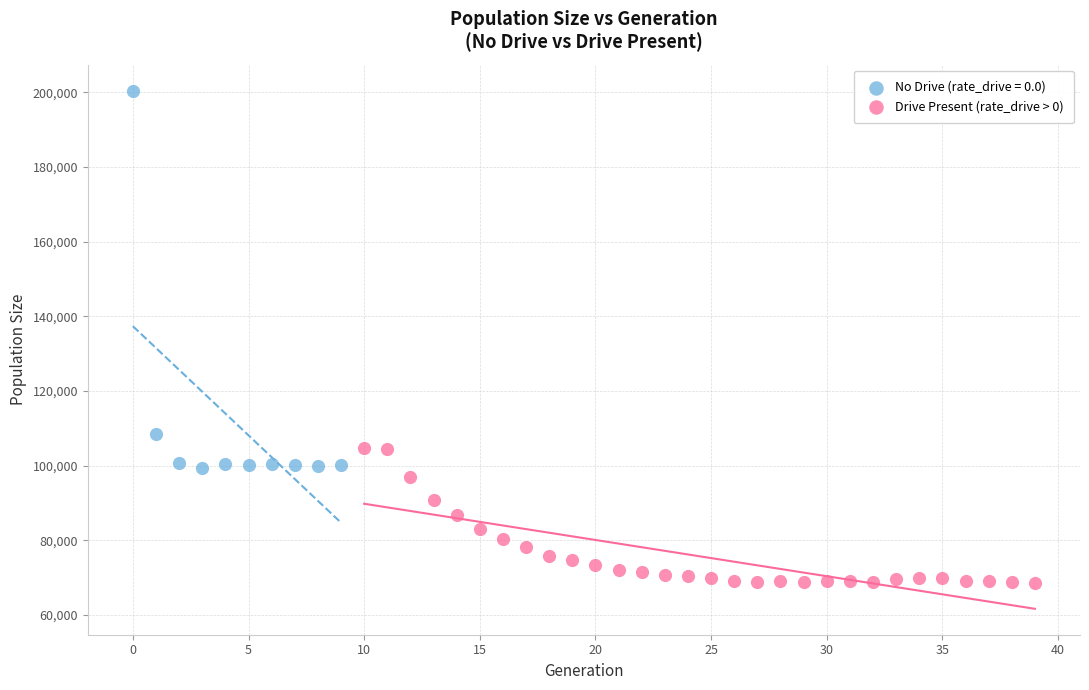

Which series has the largest Y range (max minus min)?

No Drive (rate_drive = 0.0)